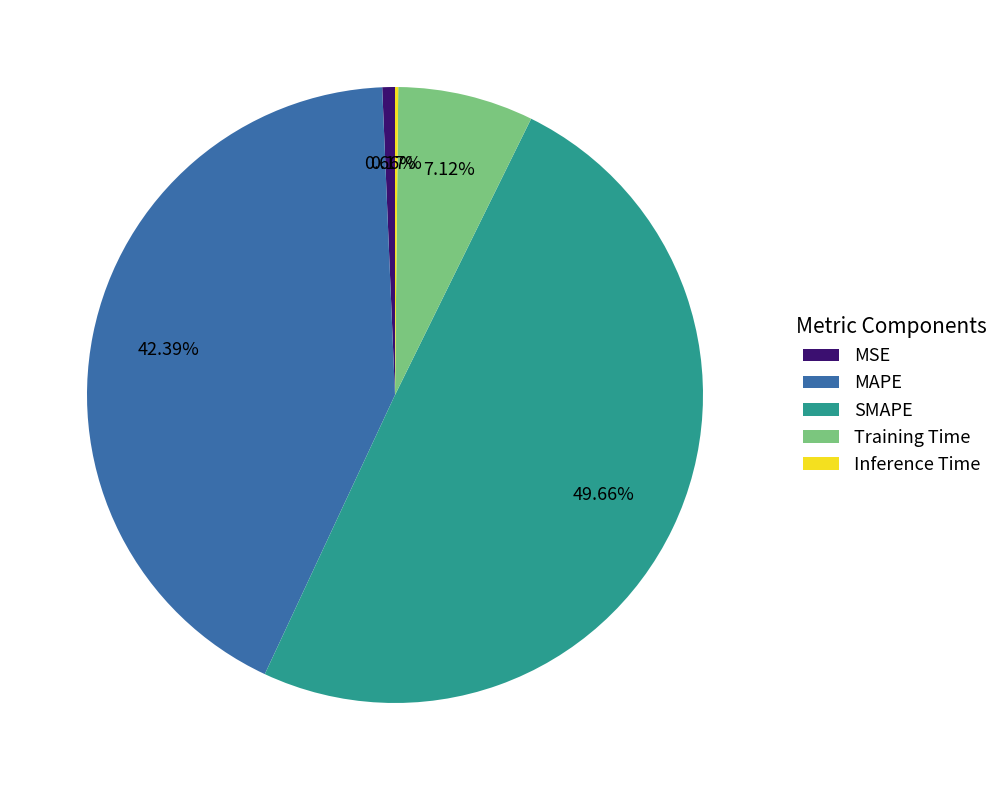

Is MAPE the majority of the pie?

No